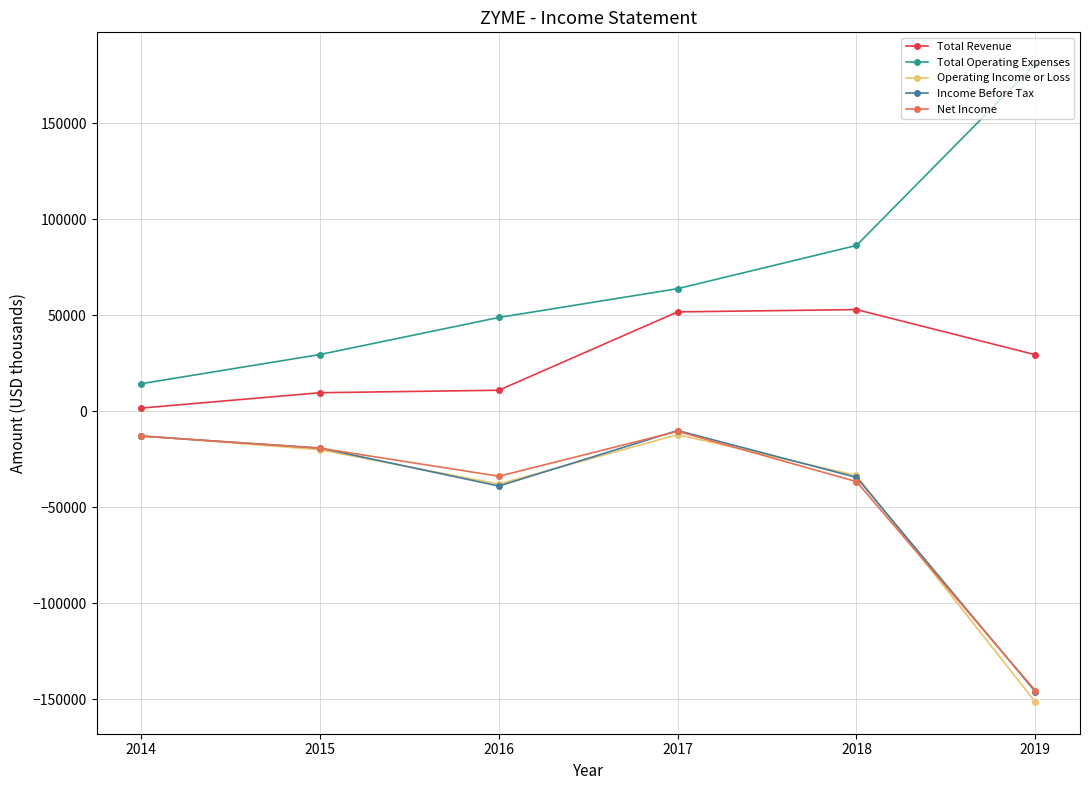

What is the greatest value displayed?

180800